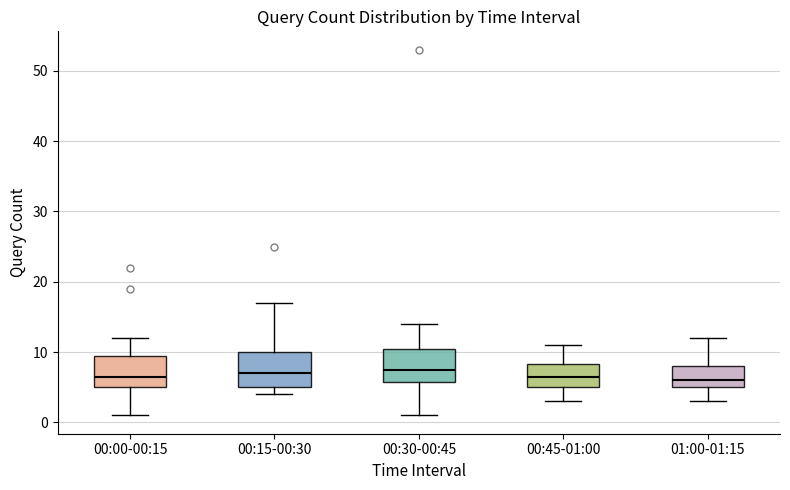

Reading left to right, transcribe this box plot: for each box, give where its median line is, the range the box spans, and where its two whiskers end, as read against the y-axis. The values are not printed on the chart, so give them approximately, as read against the axis.

00:00-00:15: median 7, box 5 to 10, whiskers 1 to 12
00:15-00:30: median 7, box 5 to 10, whiskers 4 to 17
00:30-00:45: median 8, box 6 to 11, whiskers 1 to 14
00:45-01:00: median 7, box 5 to 8, whiskers 3 to 11
01:00-01:15: median 6, box 5 to 8, whiskers 3 to 12